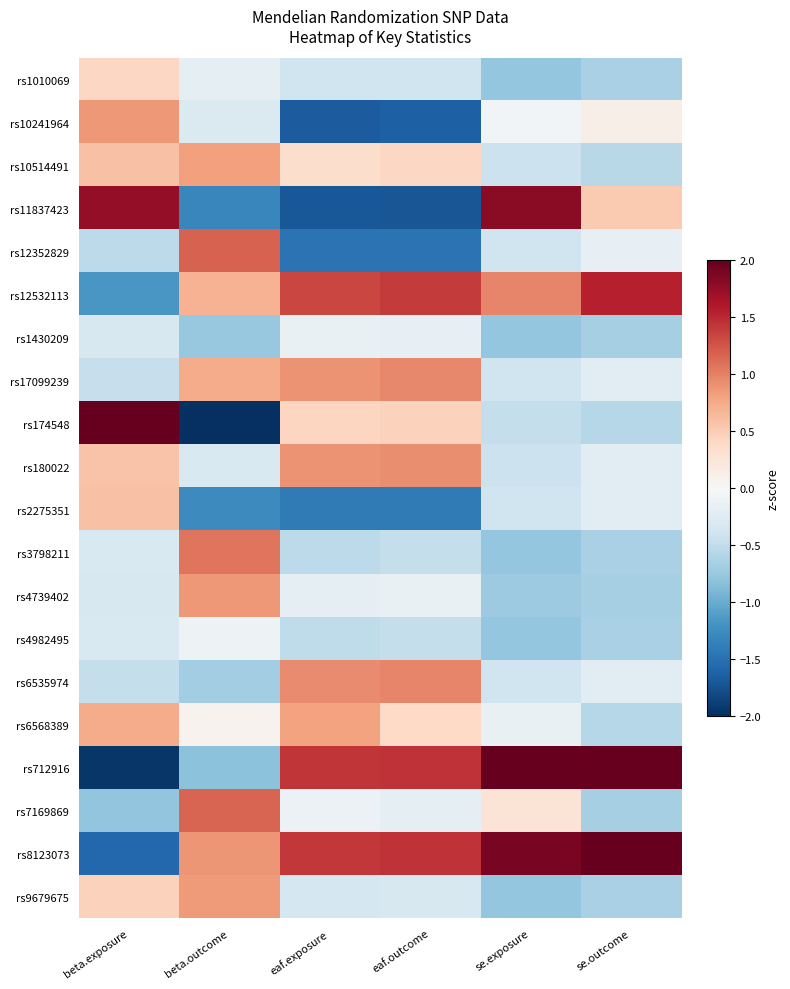

What is the maximum value shown in the chart?

2.7